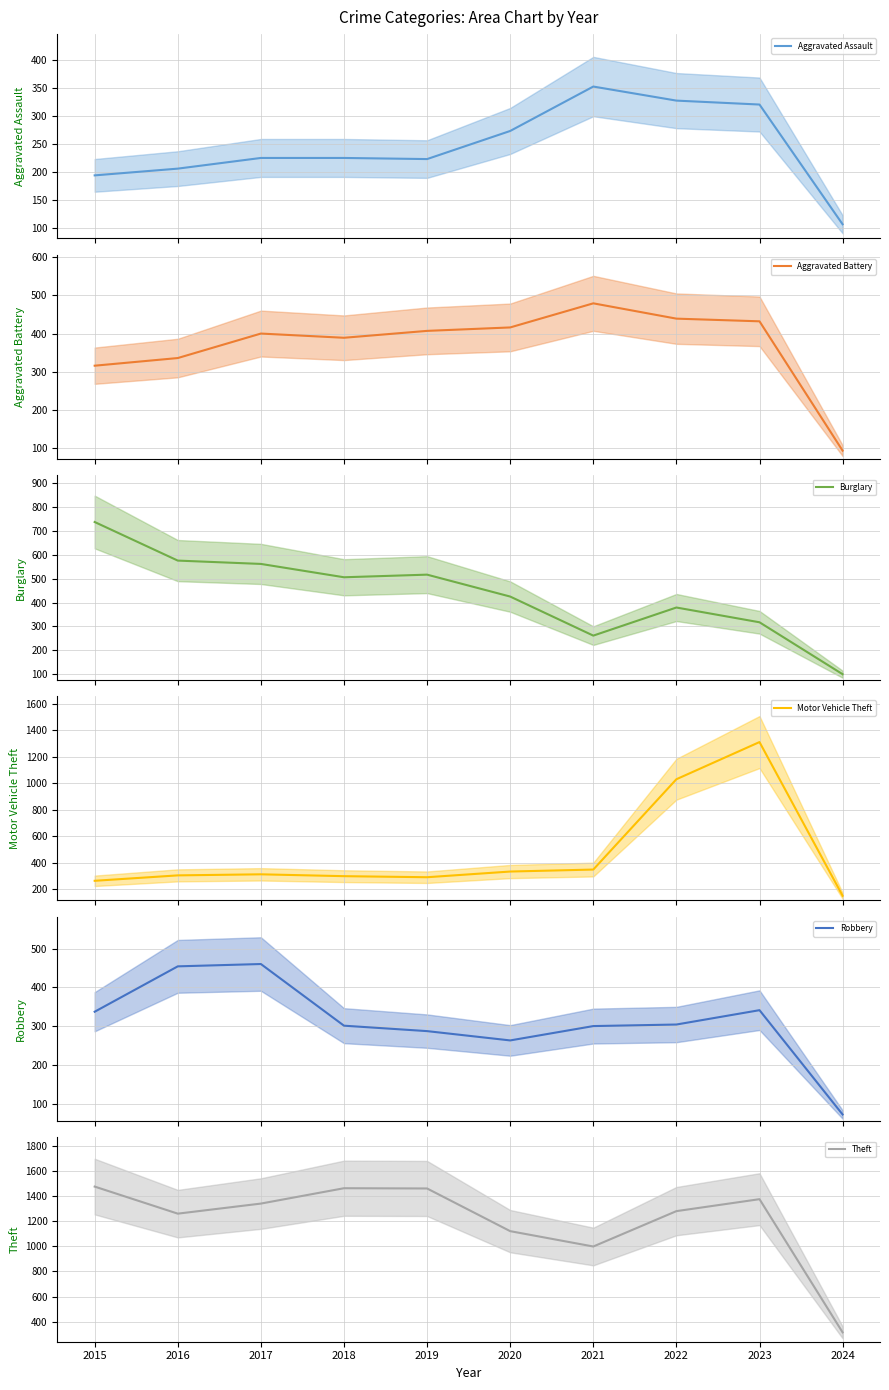

Where does the Motor Vehicle Theft series first go above 312?

2020